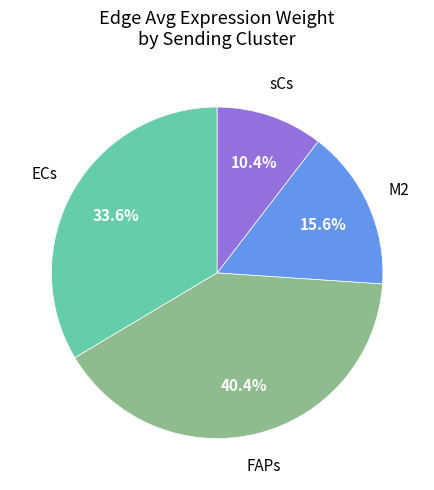

Does any single category account for the majority?

No